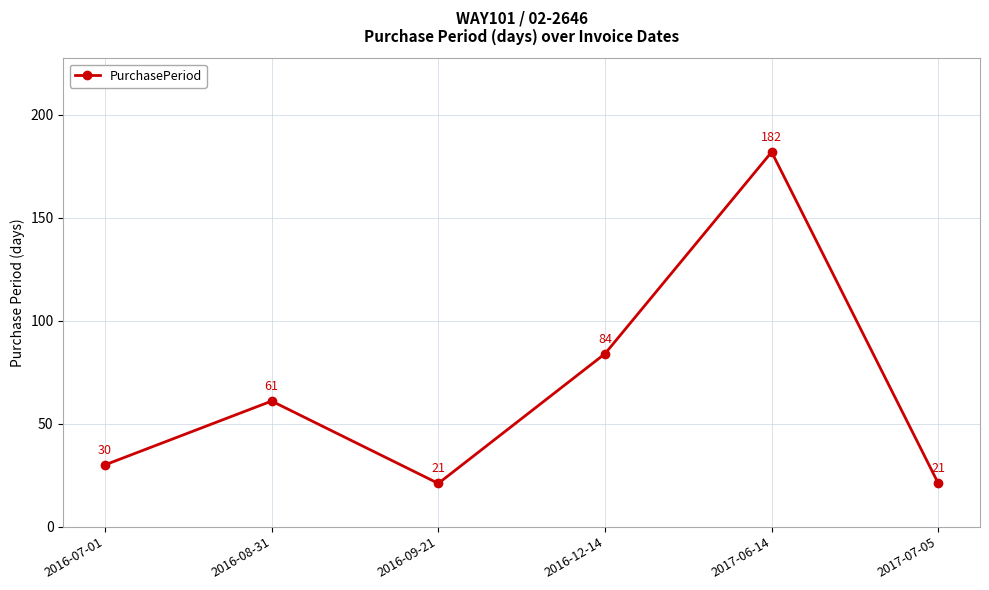

How many distinct data groups are displayed?

1